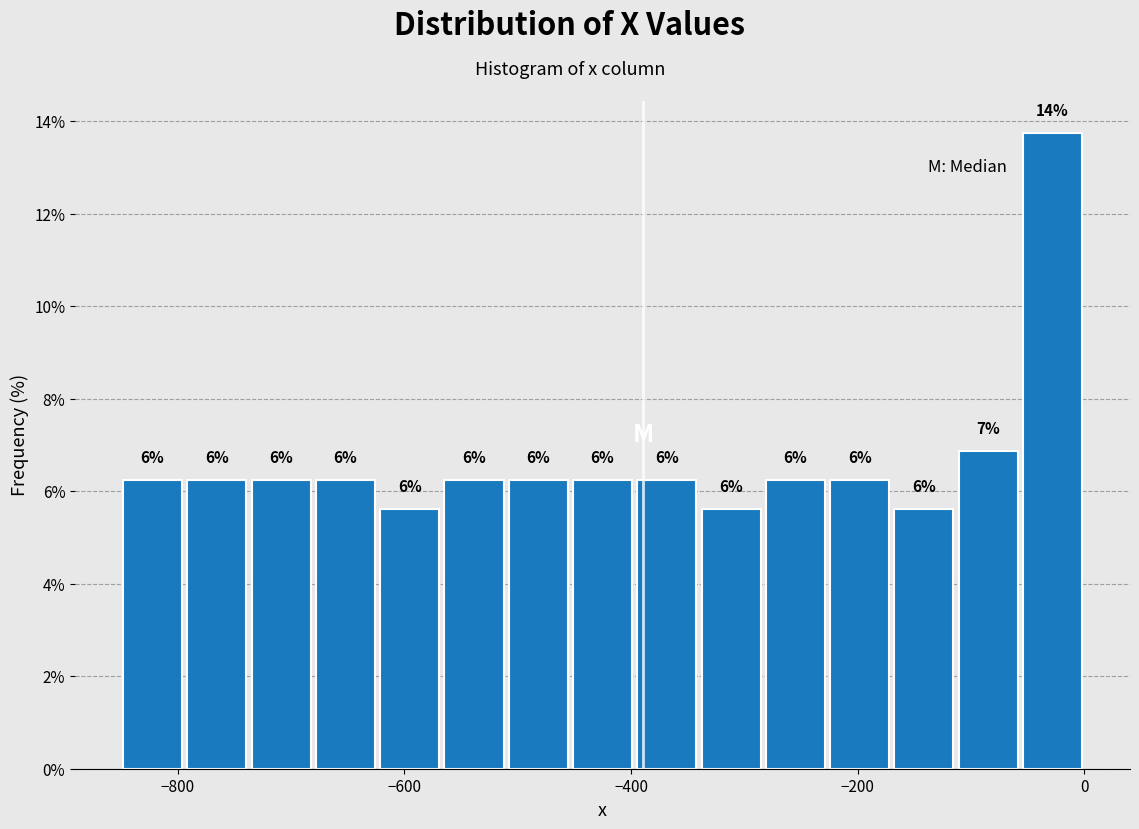

Read against the x-axis, roughly where is the centre of the tallest bar?

-20